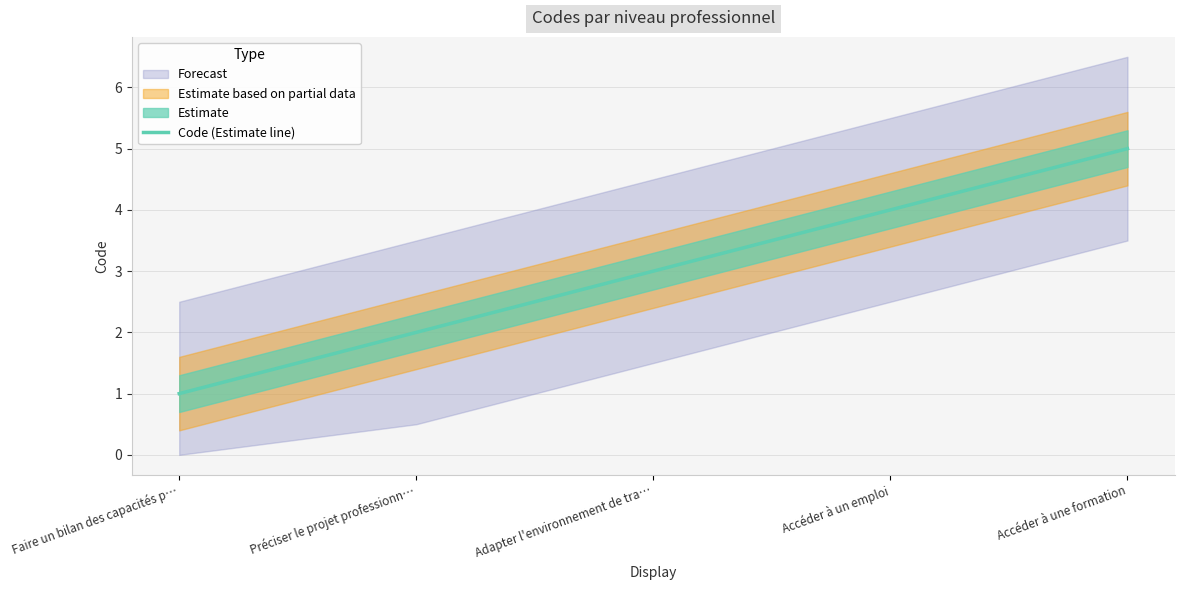

Read the value at Adapter l'environnement de tra….

3